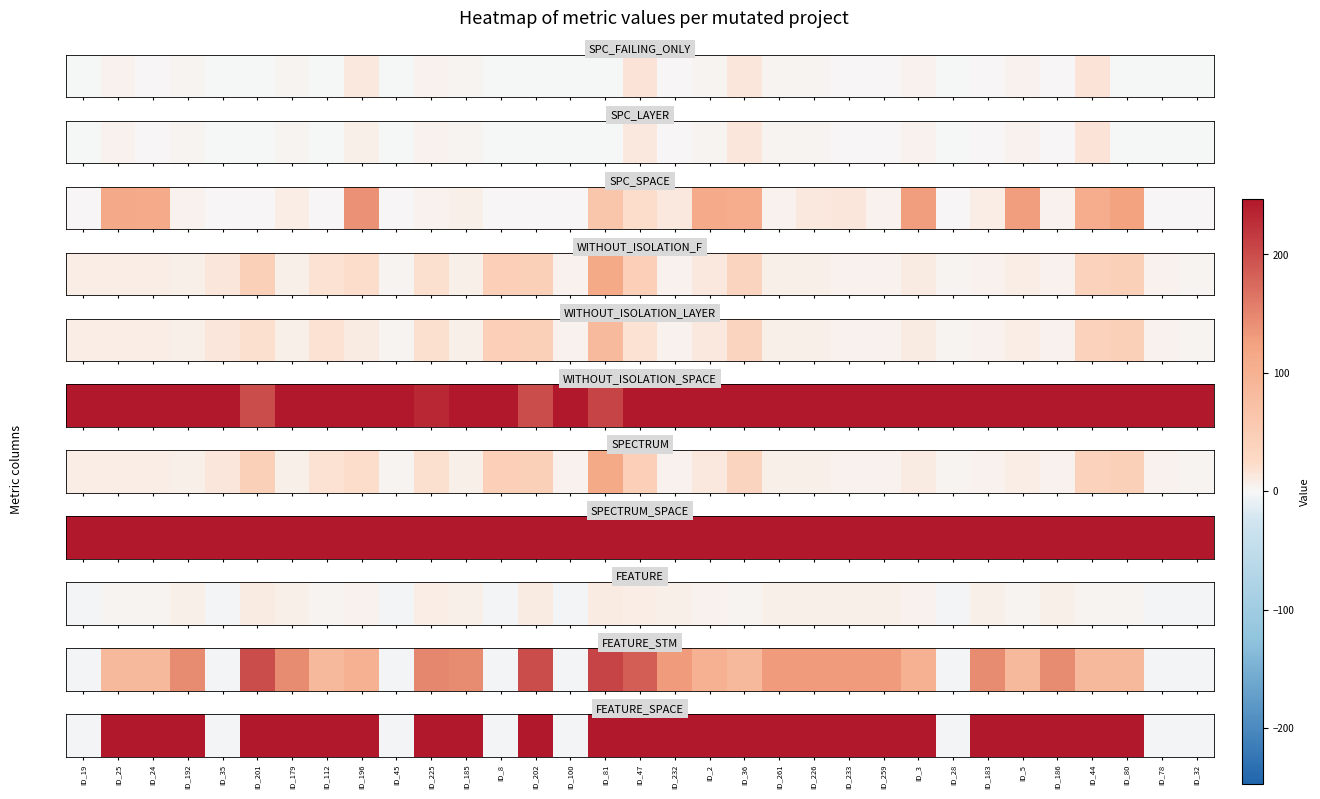

What is the sum of all values?

6159